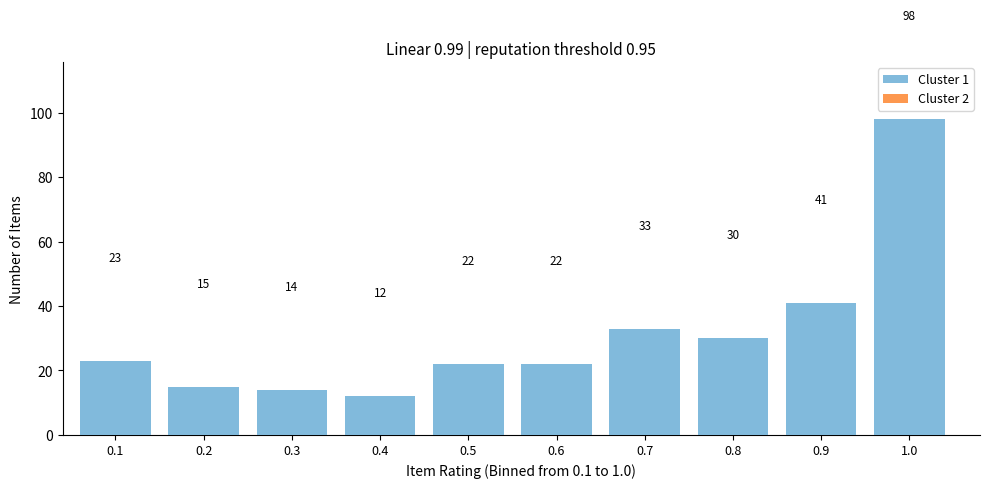

Reading right to left, list all the values displayed in this chart.

1.0=98	0.9=41	0.8=30	0.7=33	0.6=22	0.5=22	0.4=12	0.3=14	0.2=15	0.1=23